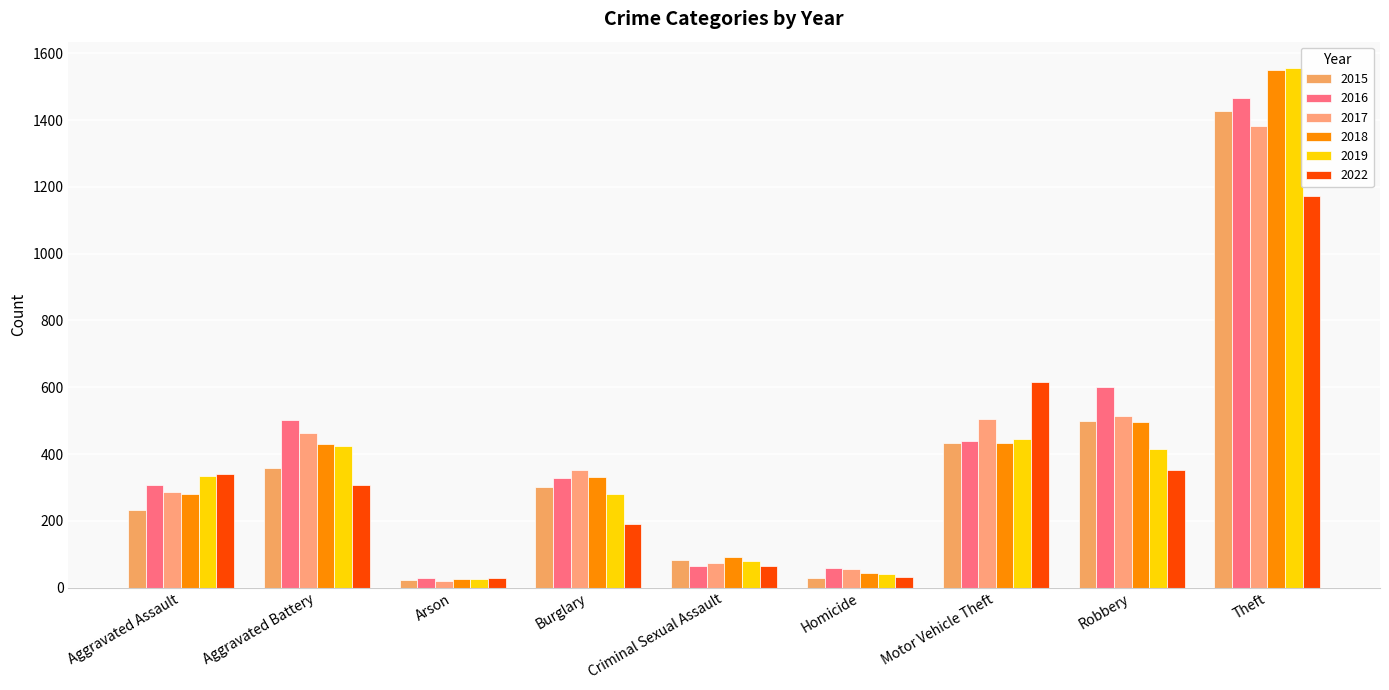

Reading left to right, list all the values displayed in this chart.

2015: 232	357	24	301	82	30	432	498	1426
2016: 306	502	28	329	65	60	439	601	1467
2017: 285	464	19	351	73	57	504	513	1382
2018: 279	429	27	332	92	44	434	496	1549
2019: 333	423	27	279	80	40	444	415	1557
2022: 340	308	28	191	65	31	617	352	1174